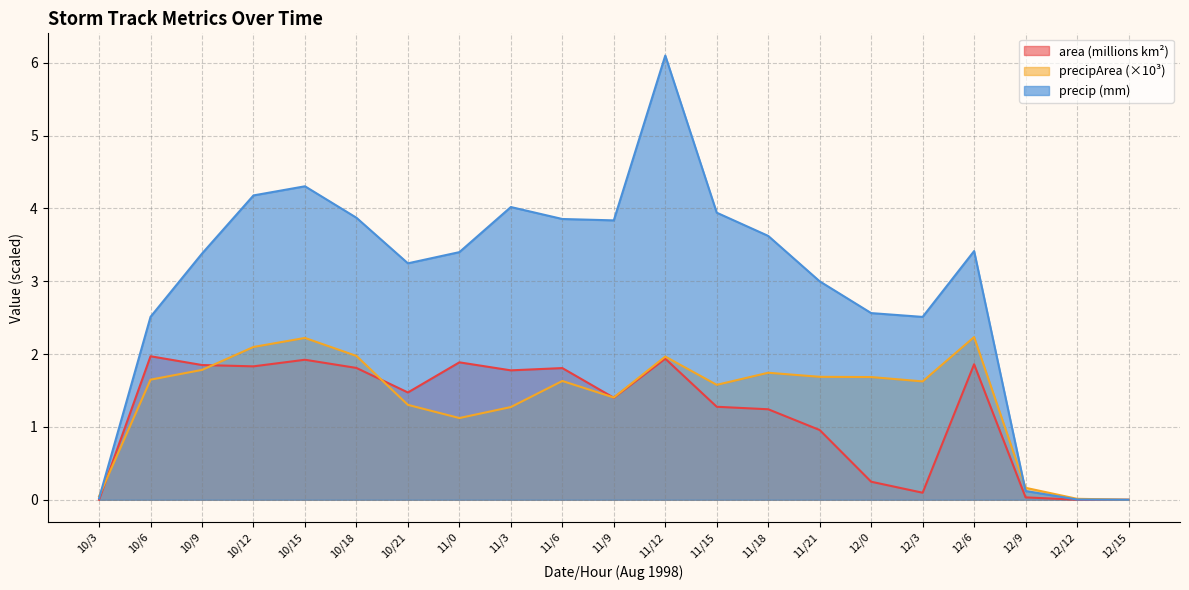

What is the sum of the precip values at 11/6 and 11/21?

6.9